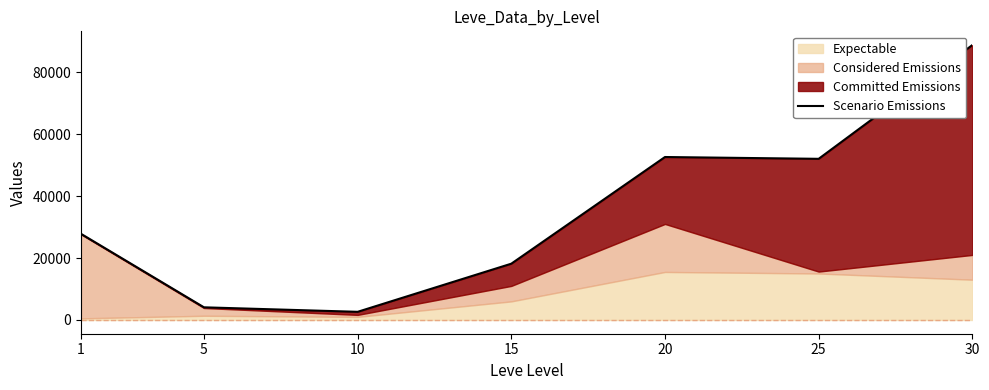

Reading left to right, extract all data points from this chart.

1=27805	5=4087	10=2635	15=18168	20=52600	25=52016	30=88730